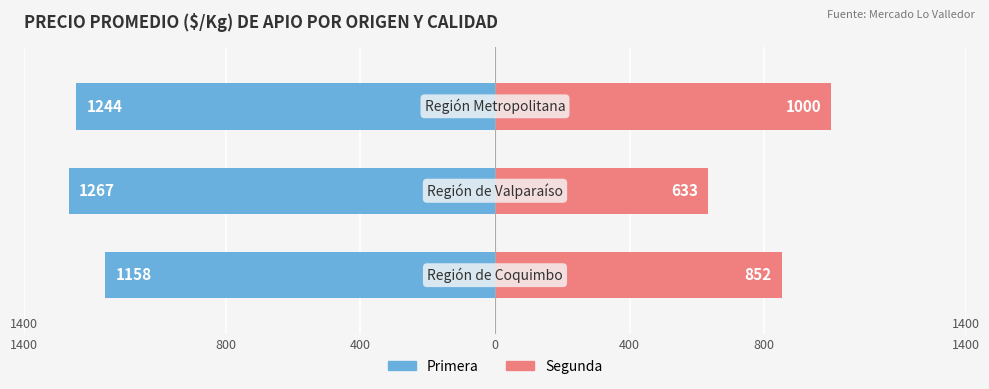

Count the Primera values in the range -1267 to -1158.

3